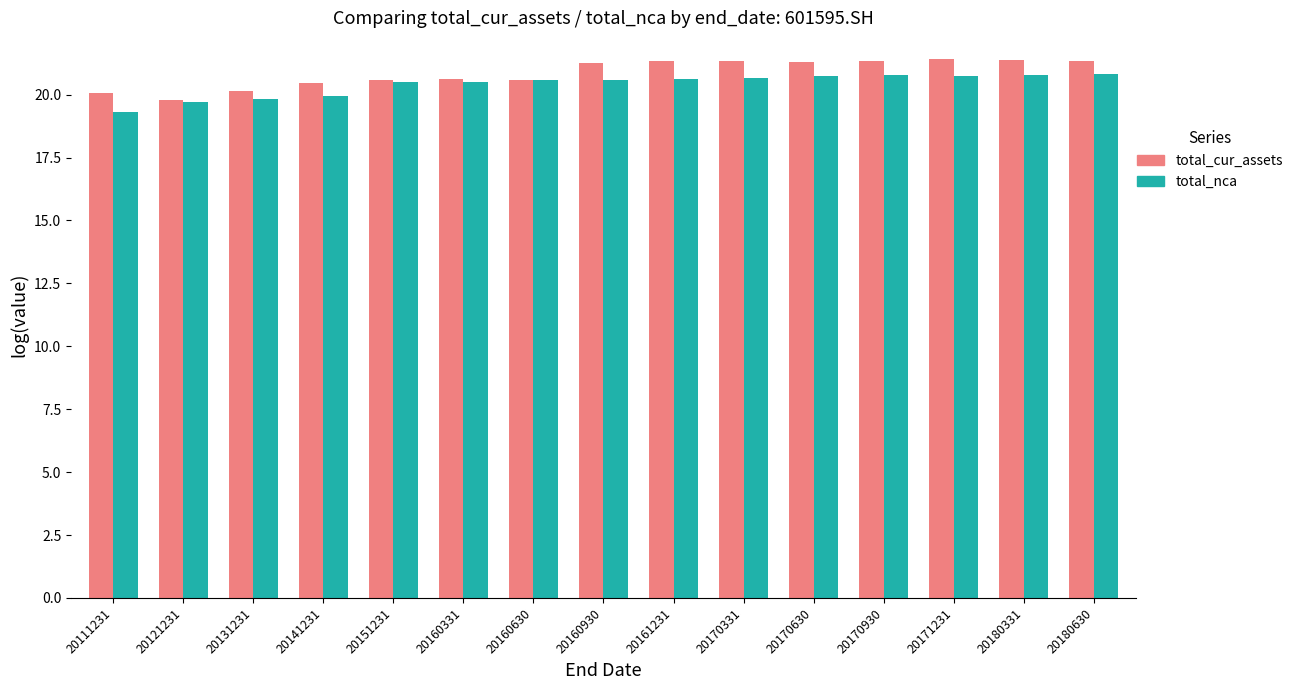

What are all the series names shown in the legend?

total_cur_assets, total_nca